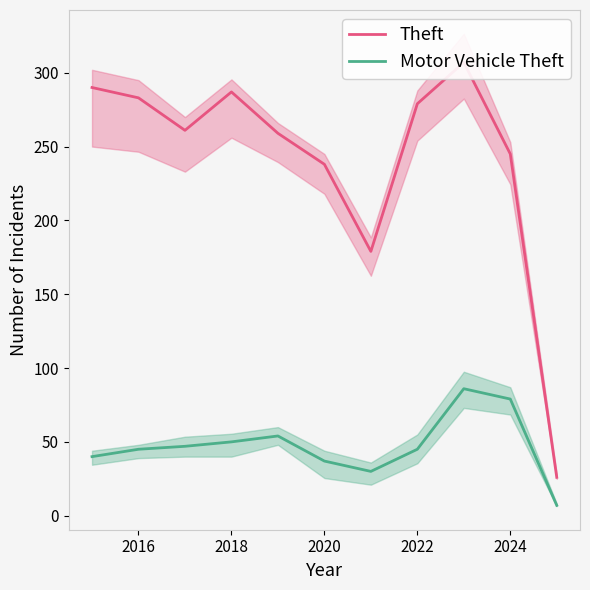

What is the maximum value shown in the chart?

307